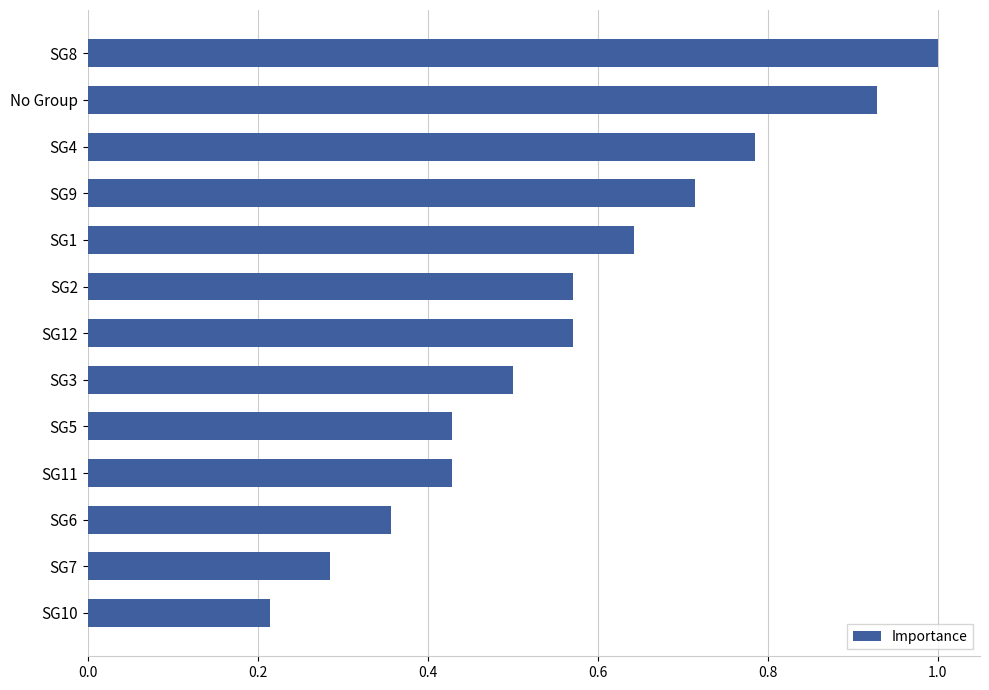

What is the maximum value shown in the chart?

1.0